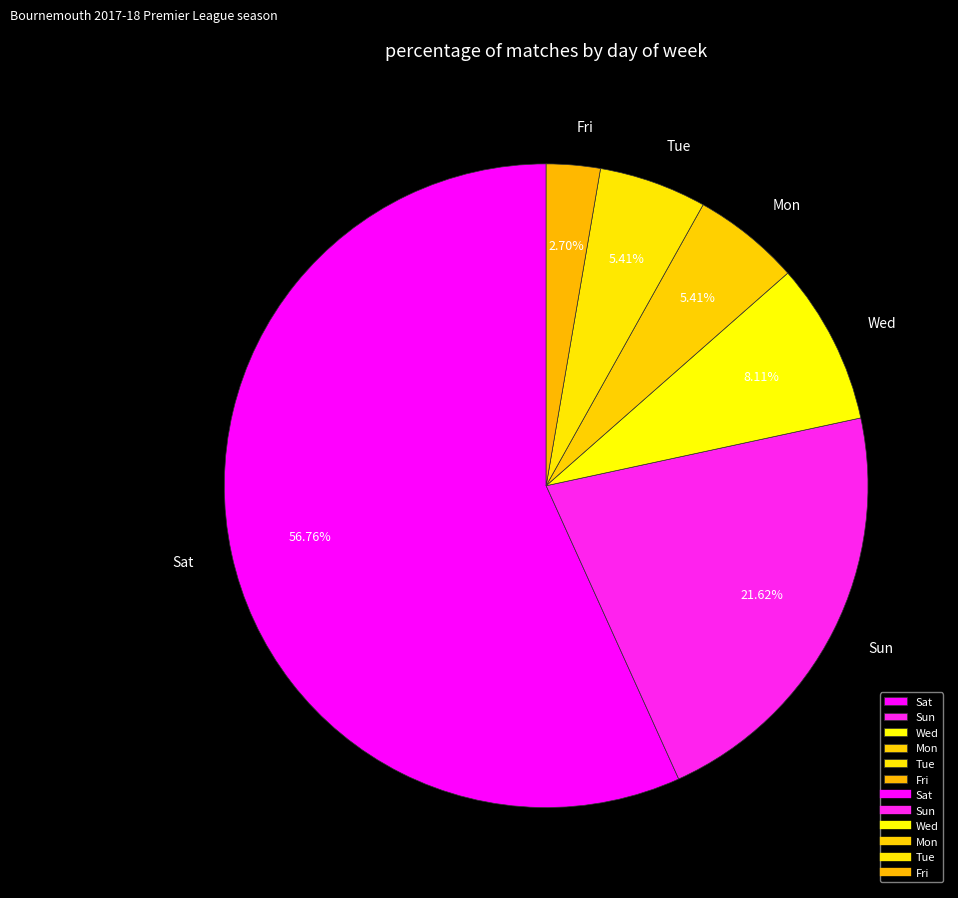

What is the largest slice in the pie chart?

Sat